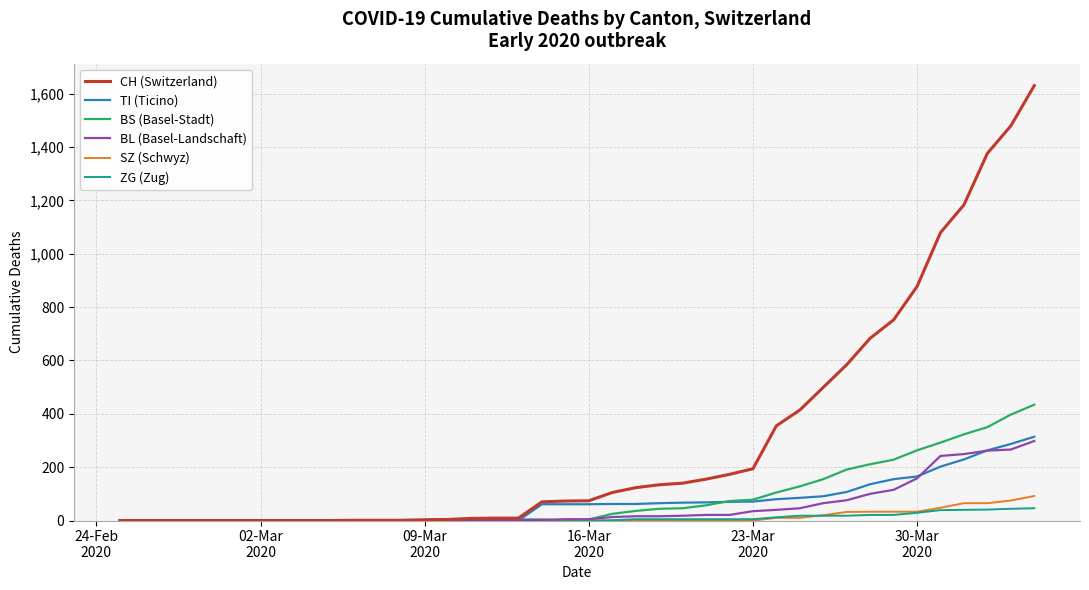

What is the maximum value for BL (Basel-Landschaft)?

298